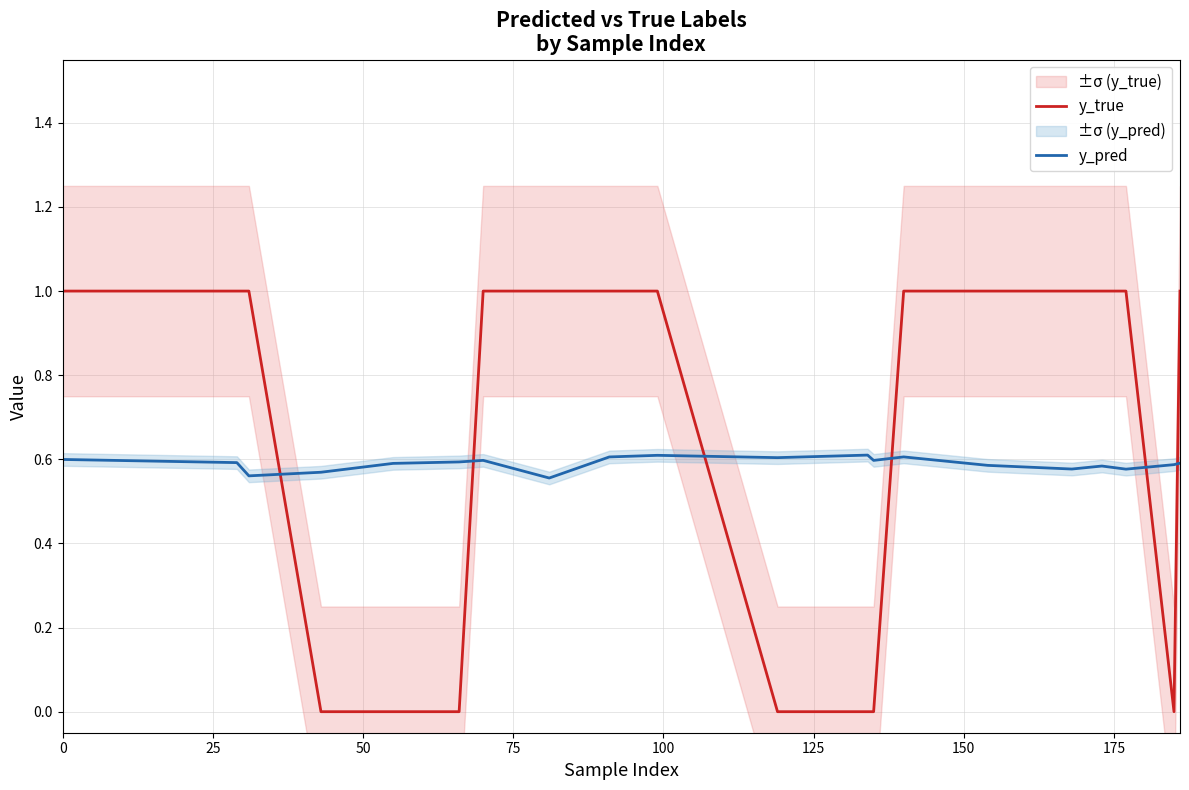

True or false: y_pred and y_true cross at least once.

True